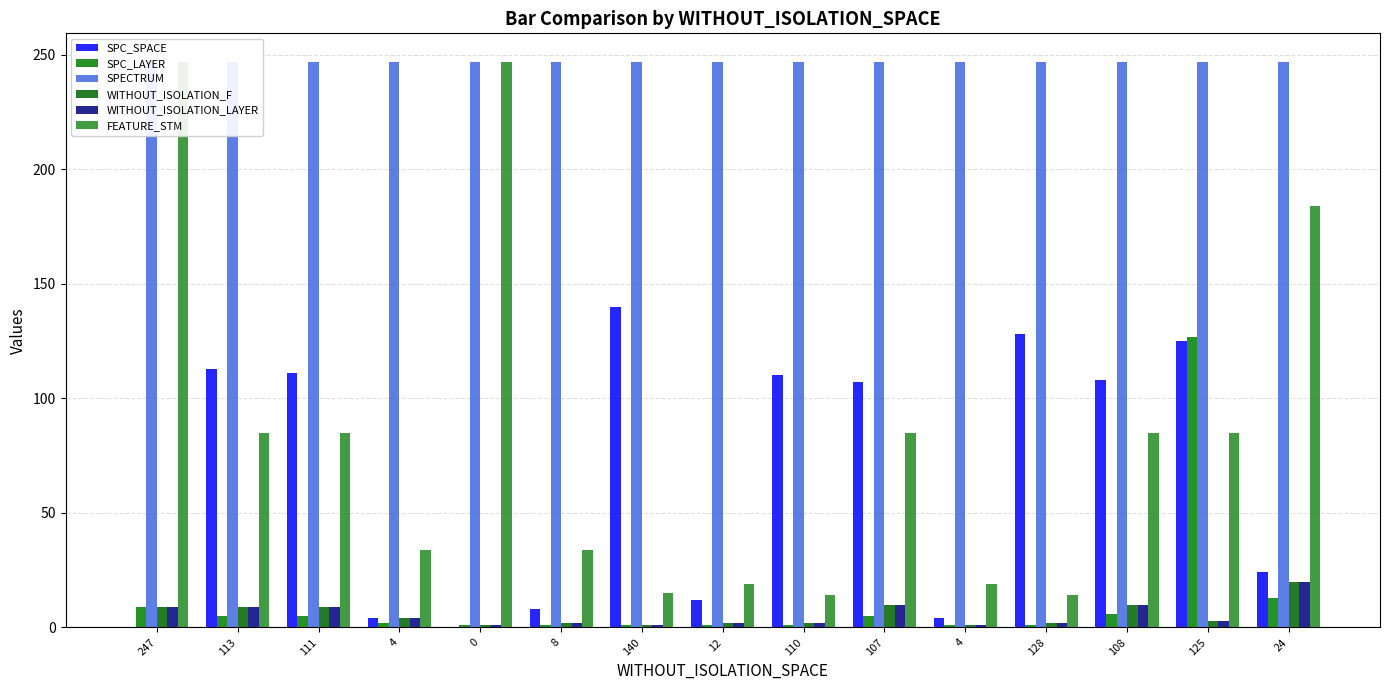

True or false: SPECTRUM has a value of 444 at 8.

False